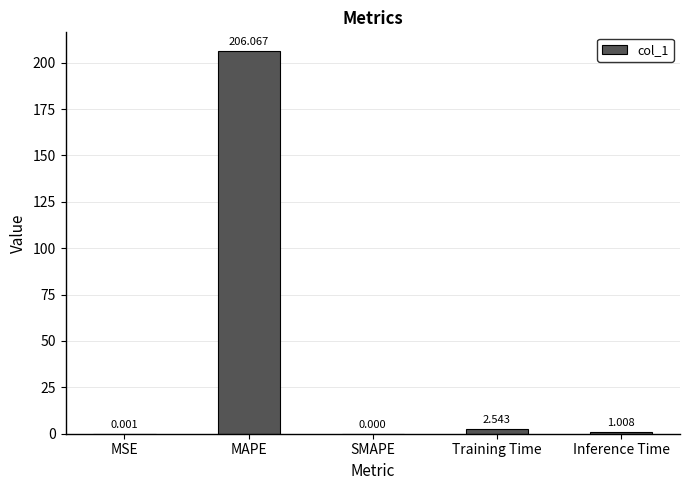

True or false: the data shows 130.3 at MAPE.

False